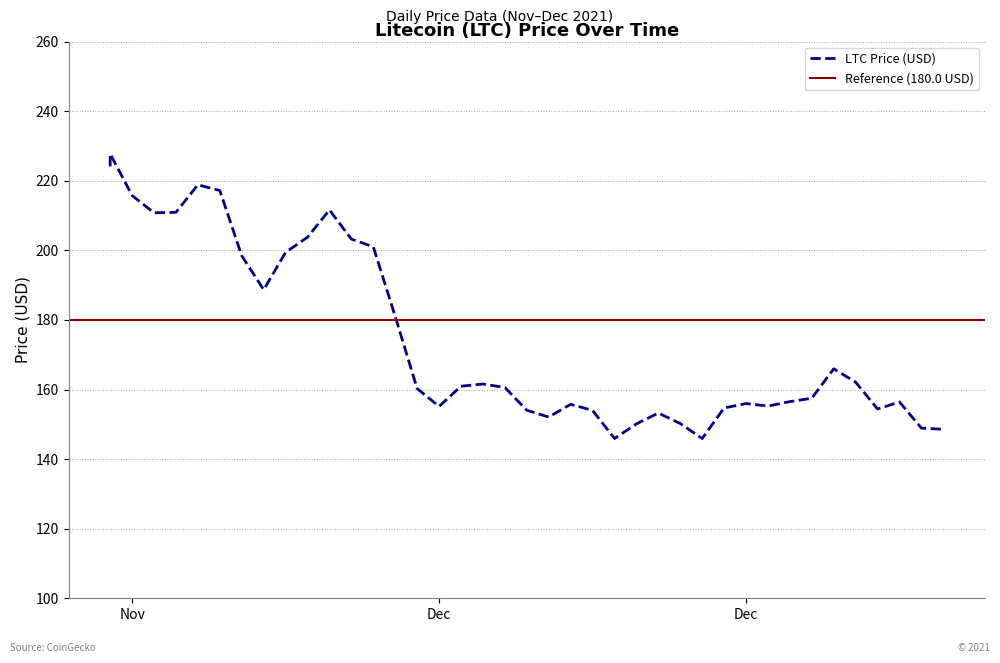

What is the difference between the maximum and second lowest values?

81.8